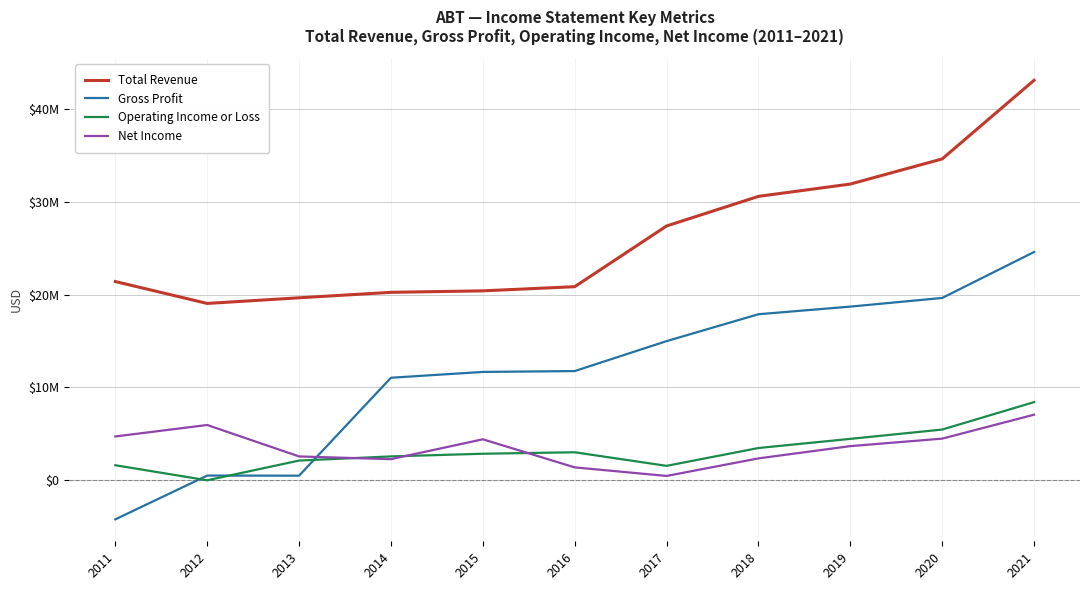

What is the sum of the Net Income values at 2013 and 2017?

3053000